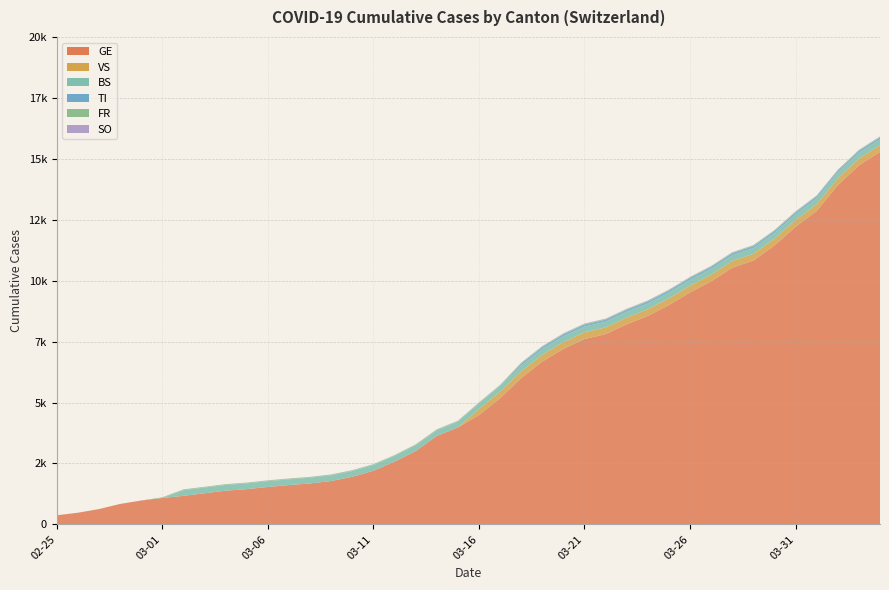

Reading left to right, transcribe all the data shown in this chart.

GE: 2020-02-25=375	2020-02-26=479	2020-02-27=630	2020-02-28=840	2020-02-29=981	2020-03-01=1083	2020-03-02=1171	2020-03-03=1278	2020-03-04=1384	2020-03-05=1447	2020-03-06=1538	2020-03-07=1614	2020-03-08=1681	2020-03-09=1780	2020-03-10=1955	2020-03-11=2201	2020-03-12=2574	2020-03-13=3010	2020-03-14=3627	2020-03-15=3978	2020-03-16=4485	2020-03-17=5174	2020-03-18=6002	2020-03-19=6681	2020-03-20=7205	2020-03-21=7607	2020-03-22=7807	2020-03-23=8213	2020-03-24=8554	2020-03-25=9000	2020-03-26=9520	2020-03-27=9971	2020-03-28=10533	2020-03-29=10825	2020-03-30=11444	2020-03-31=12210	2020-04-01=12863	2020-04-02=13919	2020-04-03=14733	2020-04-04=15284
BS: 2020-02-25=0	2020-02-26=0	2020-02-27=0	2020-02-28=0	2020-02-29=0	2020-03-01=0	2020-03-02=235	2020-03-03=235	2020-03-04=235	2020-03-05=235	2020-03-06=235	2020-03-07=235	2020-03-08=235	2020-03-09=235	2020-03-10=235	2020-03-11=235	2020-03-12=235	2020-03-13=235	2020-03-14=235	2020-03-15=235	2020-03-16=235	2020-03-17=235	2020-03-18=235	2020-03-19=235	2020-03-20=235	2020-03-21=235	2020-03-22=235	2020-03-23=235	2020-03-24=235	2020-03-25=235	2020-03-26=235	2020-03-27=235	2020-03-28=235	2020-03-29=235	2020-03-30=235	2020-03-31=235	2020-04-01=235	2020-04-02=235	2020-04-03=235	2020-04-04=235
FR: 2020-02-25=0	2020-02-26=0	2020-02-27=0	2020-02-28=0	2020-02-29=0	2020-03-01=30	2020-03-02=30	2020-03-03=30	2020-03-04=30	2020-03-05=30	2020-03-06=30	2020-03-07=30	2020-03-08=30	2020-03-09=30	2020-03-10=30	2020-03-11=30	2020-03-12=30	2020-03-13=30	2020-03-14=30	2020-03-15=30	2020-03-16=30	2020-03-17=30	2020-03-18=30	2020-03-19=30	2020-03-20=30	2020-03-21=30	2020-03-22=30	2020-03-23=30	2020-03-24=30	2020-03-25=30	2020-03-26=30	2020-03-27=30	2020-03-28=30	2020-03-29=30	2020-03-30=30	2020-03-31=30	2020-04-01=30	2020-04-02=30	2020-04-03=30	2020-04-04=30
TI: 2020-02-25=0	2020-02-26=0	2020-02-27=0	2020-02-28=0	2020-02-29=0	2020-03-01=0	2020-03-02=0	2020-03-03=0	2020-03-04=0	2020-03-05=0	2020-03-06=0	2020-03-07=0	2020-03-08=0	2020-03-09=0	2020-03-10=0	2020-03-11=0	2020-03-12=0	2020-03-13=0	2020-03-14=0	2020-03-15=0	2020-03-16=0	2020-03-17=0	2020-03-18=85	2020-03-19=85	2020-03-20=85	2020-03-21=85	2020-03-22=85	2020-03-23=85	2020-03-24=85	2020-03-25=85	2020-03-26=85	2020-03-27=85	2020-03-28=85	2020-03-29=85	2020-03-30=85	2020-03-31=85	2020-04-01=85	2020-04-02=85	2020-04-03=85	2020-04-04=85
VS: 2020-02-25=0	2020-02-26=0	2020-02-27=0	2020-02-28=0	2020-02-29=0	2020-03-01=0	2020-03-02=0	2020-03-03=0	2020-03-04=0	2020-03-05=0	2020-03-06=0	2020-03-07=0	2020-03-08=0	2020-03-09=0	2020-03-10=0	2020-03-11=0	2020-03-12=0	2020-03-13=0	2020-03-14=0	2020-03-15=0	2020-03-16=246	2020-03-17=276	2020-03-18=276	2020-03-19=276	2020-03-20=276	2020-03-21=276	2020-03-22=276	2020-03-23=276	2020-03-24=276	2020-03-25=276	2020-03-26=276	2020-03-27=276	2020-03-28=276	2020-03-29=276	2020-03-30=276	2020-03-31=276	2020-04-01=276	2020-04-02=276	2020-04-03=276	2020-04-04=276
SO: 2020-02-25=0	2020-02-26=0	2020-02-27=0	2020-02-28=0	2020-02-29=0	2020-03-01=0	2020-03-02=0	2020-03-03=1	2020-03-04=3	2020-03-05=3	2020-03-06=6	2020-03-07=6	2020-03-08=6	2020-03-09=6	2020-03-10=6	2020-03-11=6	2020-03-12=6	2020-03-13=10	2020-03-14=10	2020-03-15=10	2020-03-16=10	2020-03-17=10	2020-03-18=10	2020-03-19=10	2020-03-20=10	2020-03-21=10	2020-03-22=10	2020-03-23=10	2020-03-24=10	2020-03-25=10	2020-03-26=10	2020-03-27=10	2020-03-28=10	2020-03-29=10	2020-03-30=10	2020-03-31=10	2020-04-01=10	2020-04-02=10	2020-04-03=10	2020-04-04=10